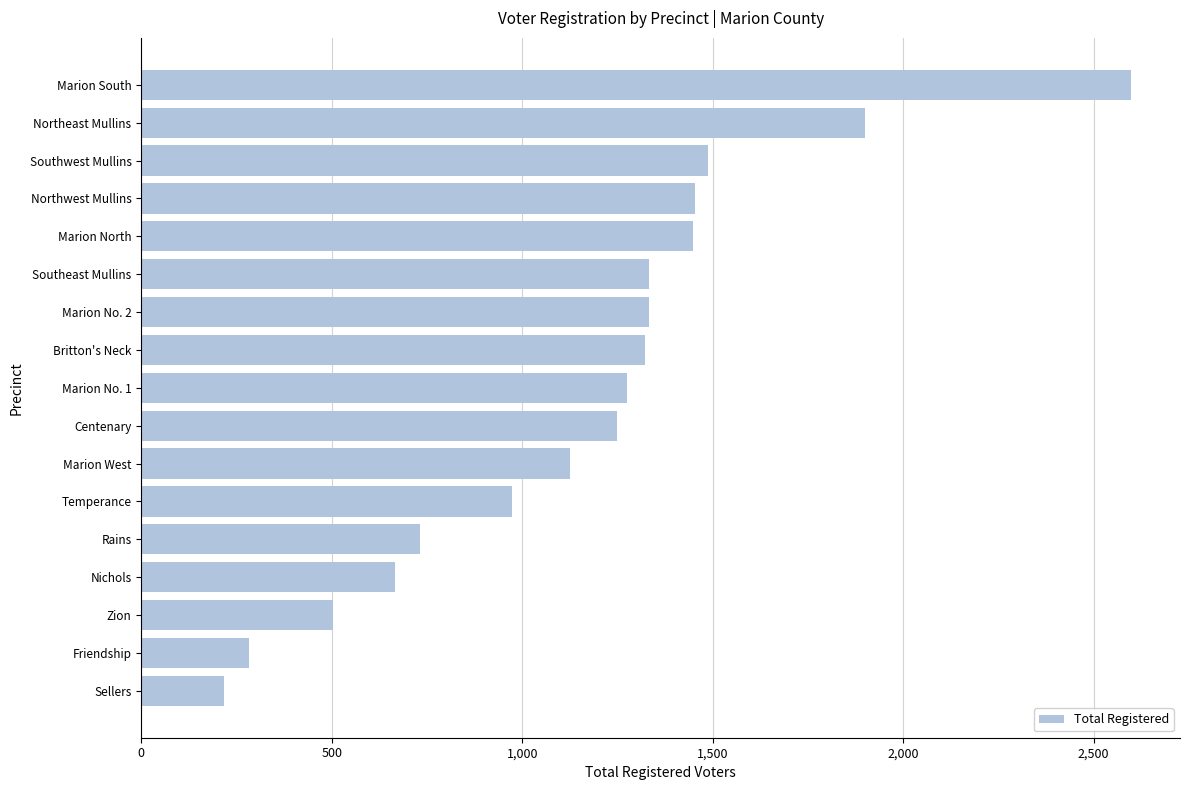

Approximately how many times larger is the value at Rains compared to Nichols?

1.1